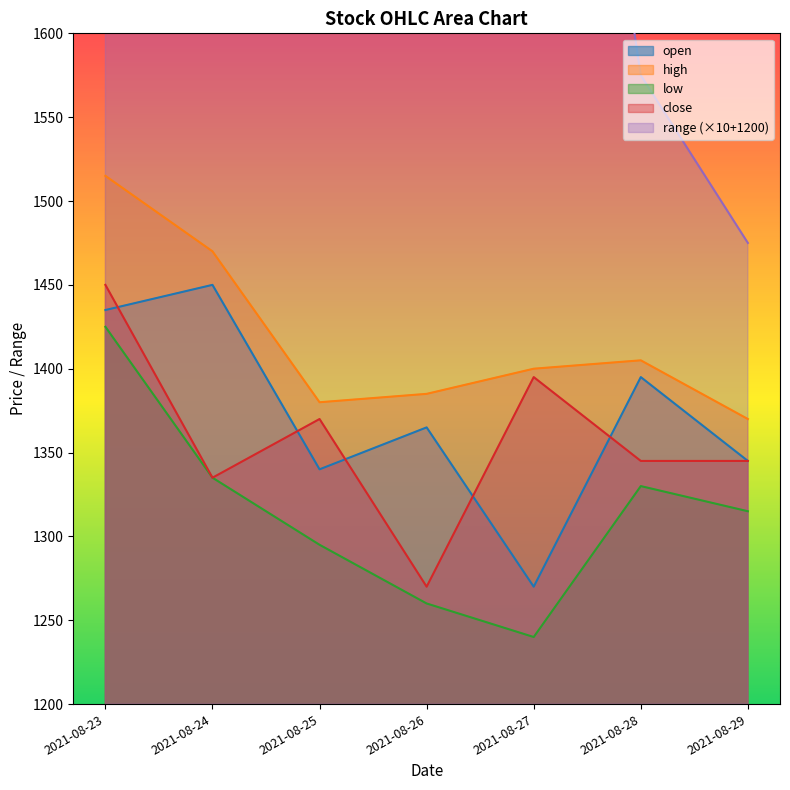

Rank the series at 2021-08-23 from highest to lowest value.

range, high, close, open, low